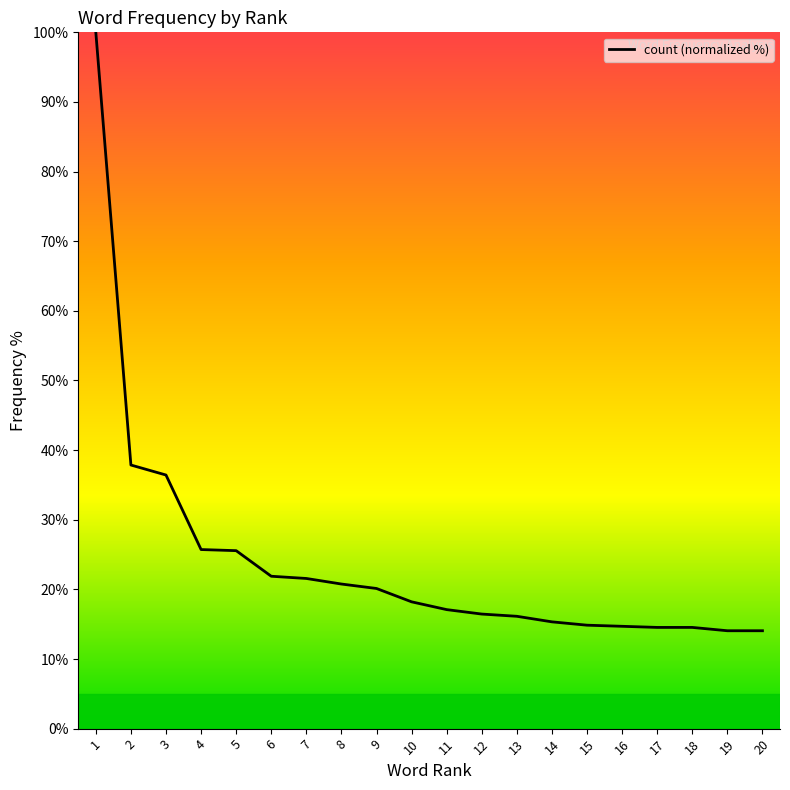

What is the ratio of the value at 10 to the value at 4?

0.7